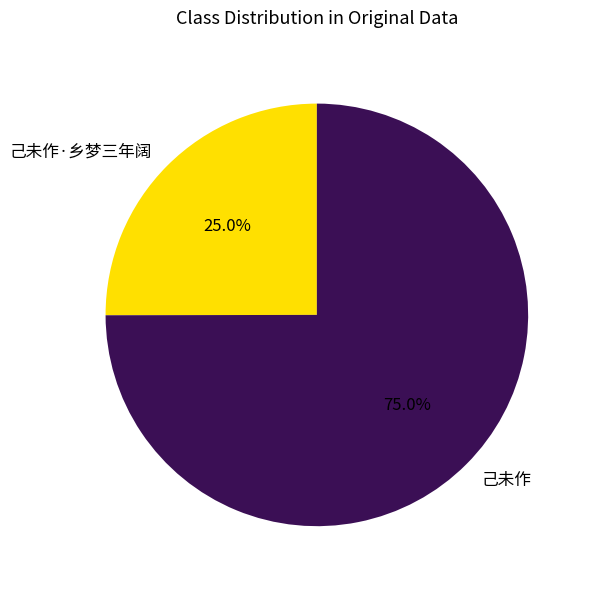

Does 己未作 account for over 50% of the chart?

Yes